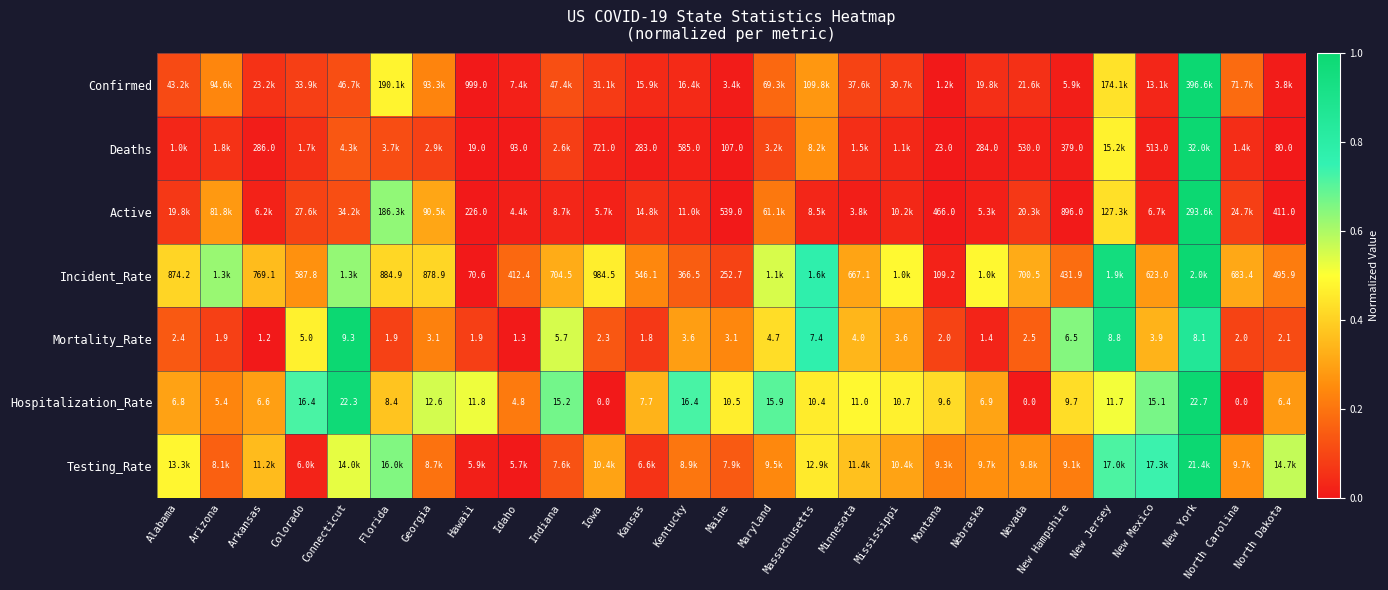

At which label does Hospitalization_Rate reach its peak?

New York